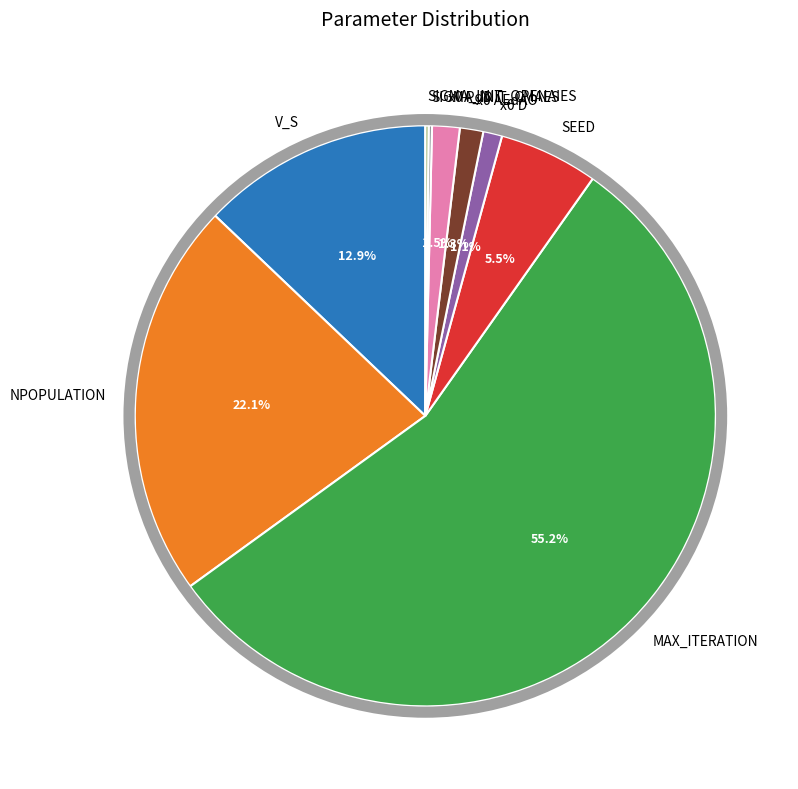

Which slice is the largest?

MAX_ITERATION